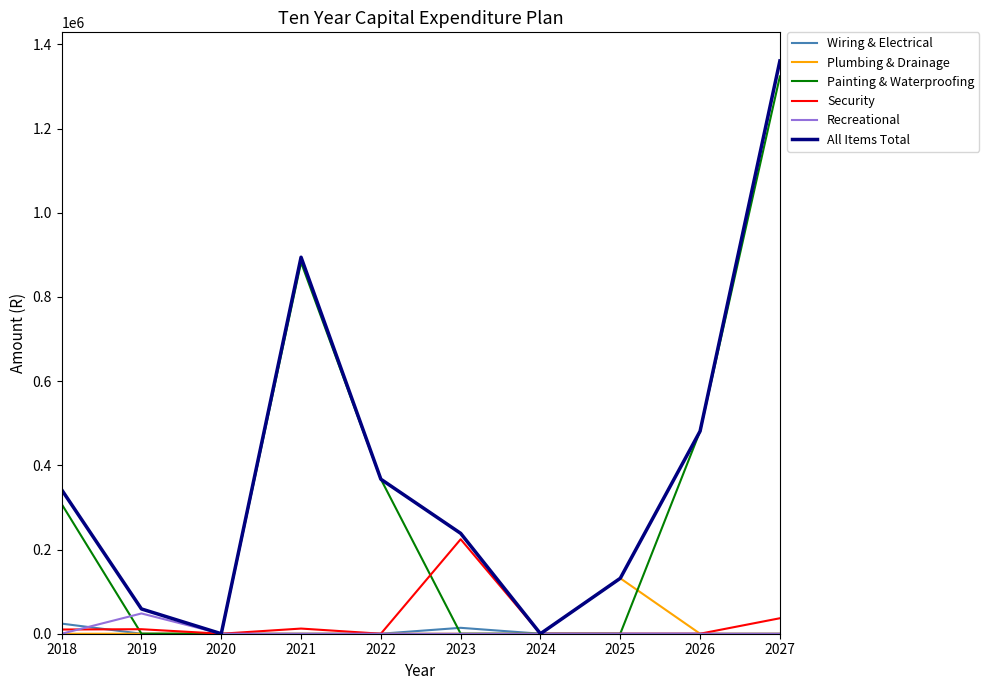

Between 2025 and 2027, which series saw the biggest shift?

Painting & Waterproofing